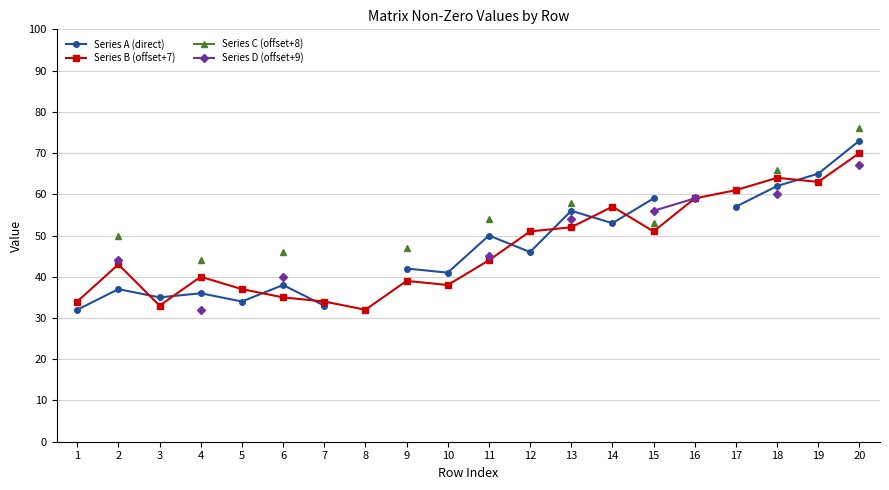

At which label does Series A (direct) reach its minimum?

1